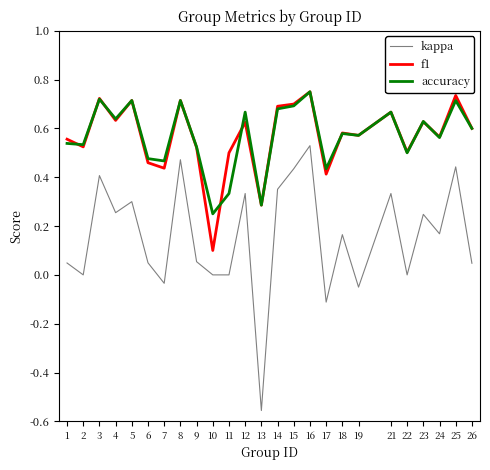

Is it true that accuracy equals 0.5 at 1?

True